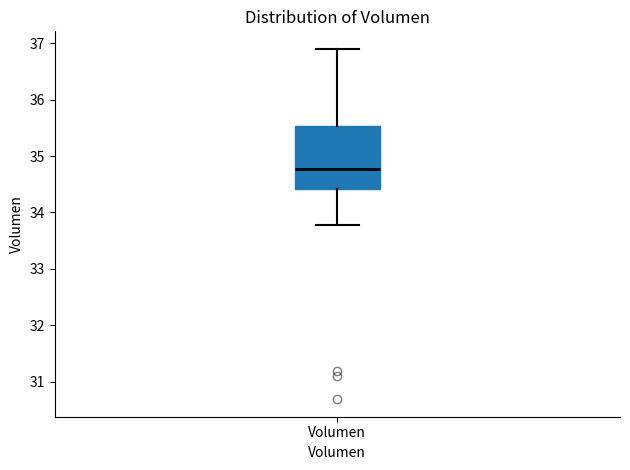

Where does the median line of the box for Volumen sit on the y-axis? The values are not printed on the chart, so give them approximately, as read against the axis.

34.8